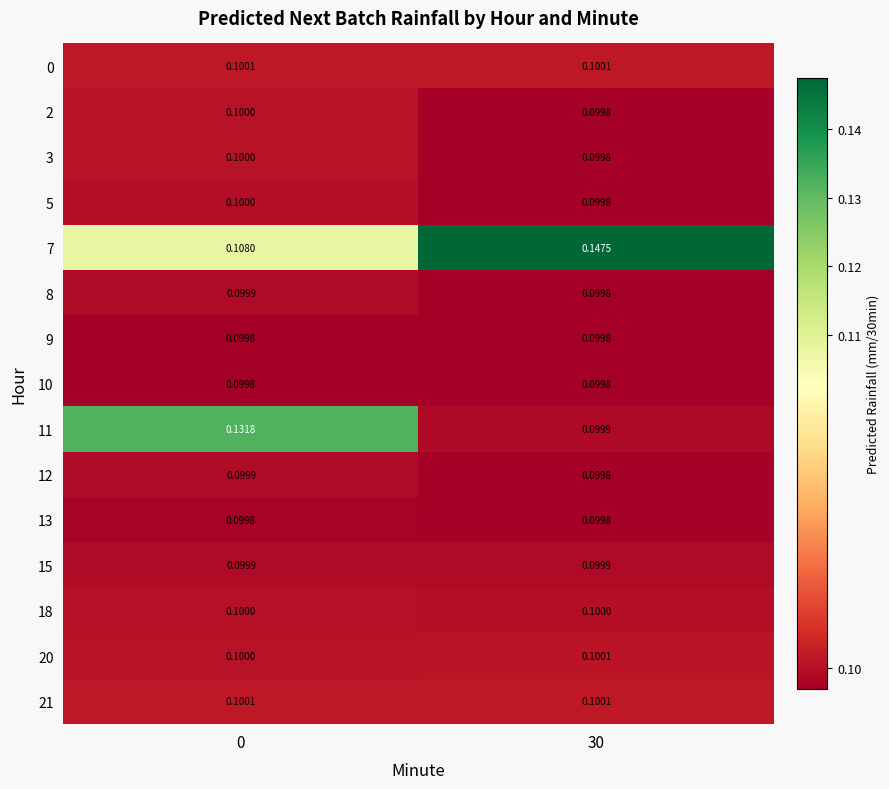

Reading left to right, list all the values displayed in this chart.

0: 0=0.1	30=0.1
2: 0=0.1	30=0.1
3: 0=0.1	30=0.1
5: 0=0.1	30=0.1
7: 0=0.1	30=0.1
8: 0=0.1	30=0.1
9: 0=0.1	30=0.1
10: 0=0.1	30=0.1
11: 0=0.1	30=0.1
12: 0=0.1	30=0.1
13: 0=0.1	30=0.1
15: 0=0.1	30=0.1
18: 0=0.1	30=0.1
20: 0=0.1	30=0.1
21: 0=0.1	30=0.1